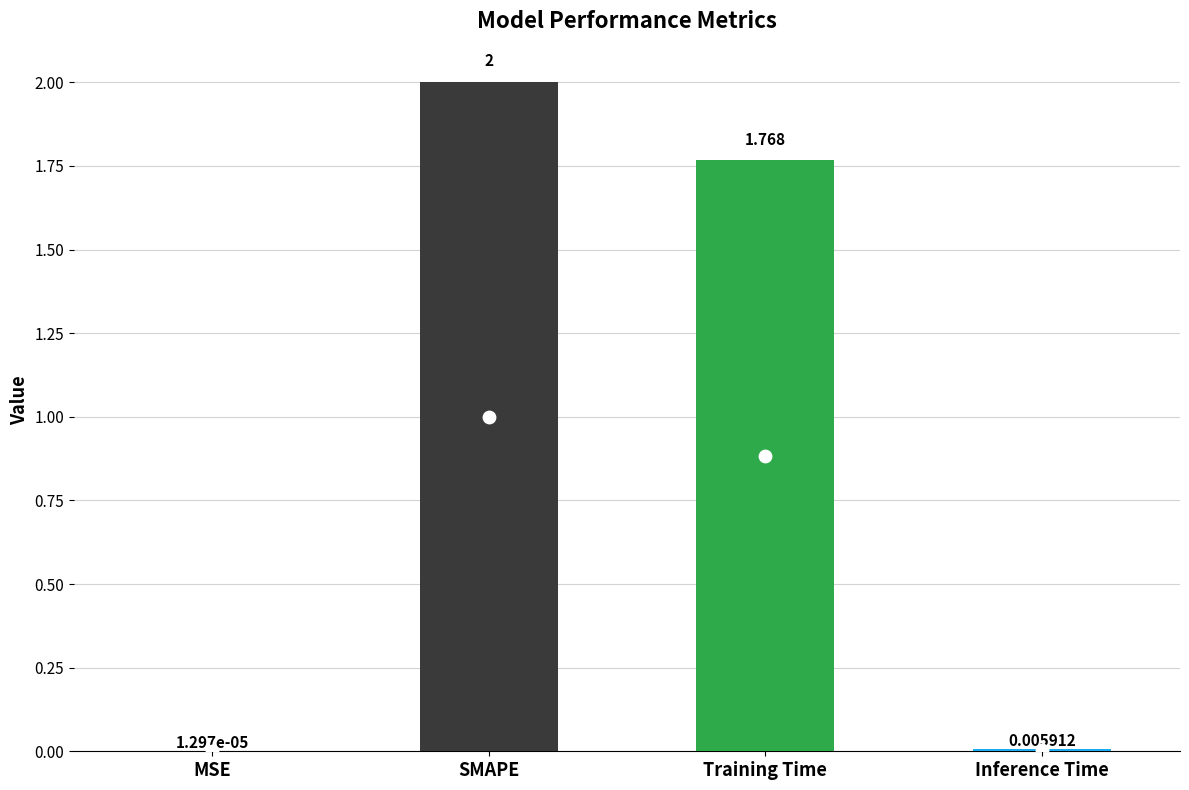

What is the change in value from SMAPE to Inference Time?

-2.0